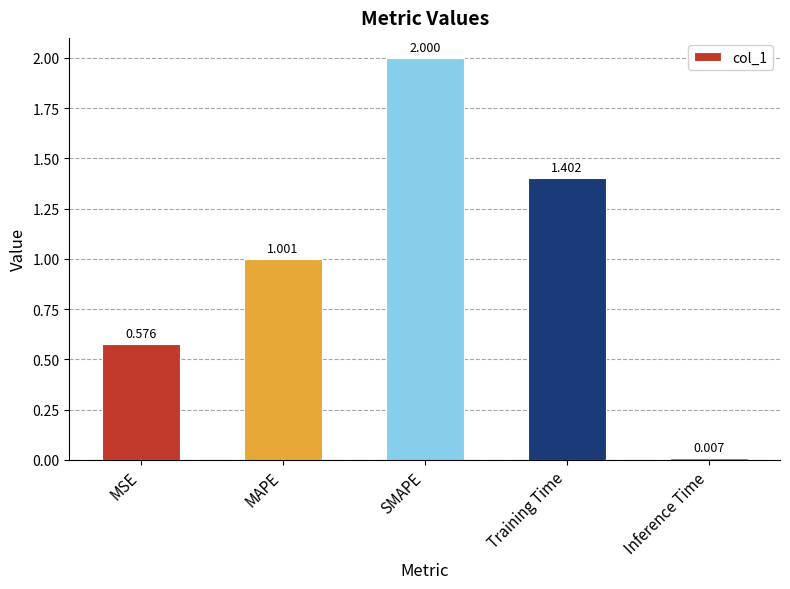

Count the number of categories in the chart.

5